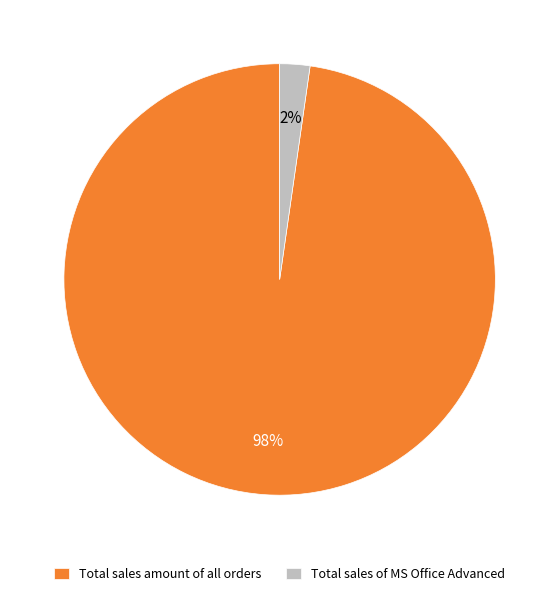

Which category has the smallest portion of the pie?

Total sales of MS Office Advanced